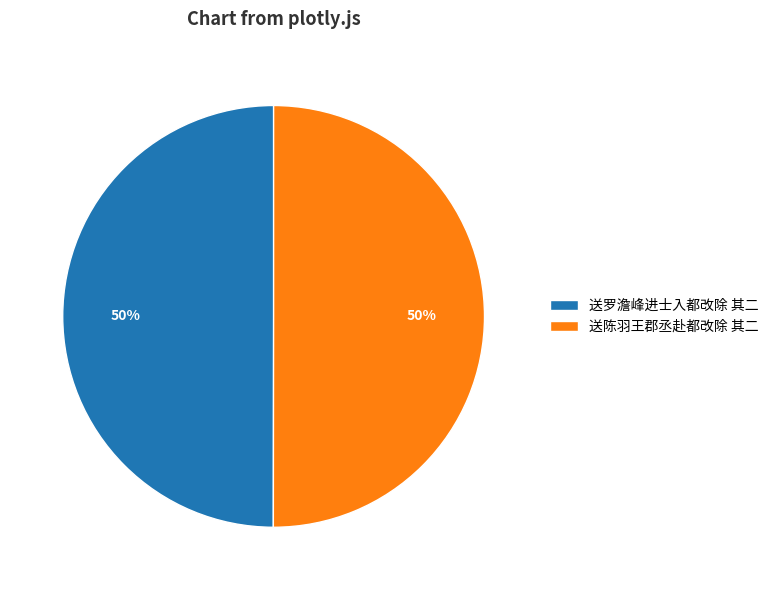

Approximately how many times larger is the value at 送陈羽王郡丞赴都改除 其二 compared to 送罗澹峰进士入都改除 其二?

1.0